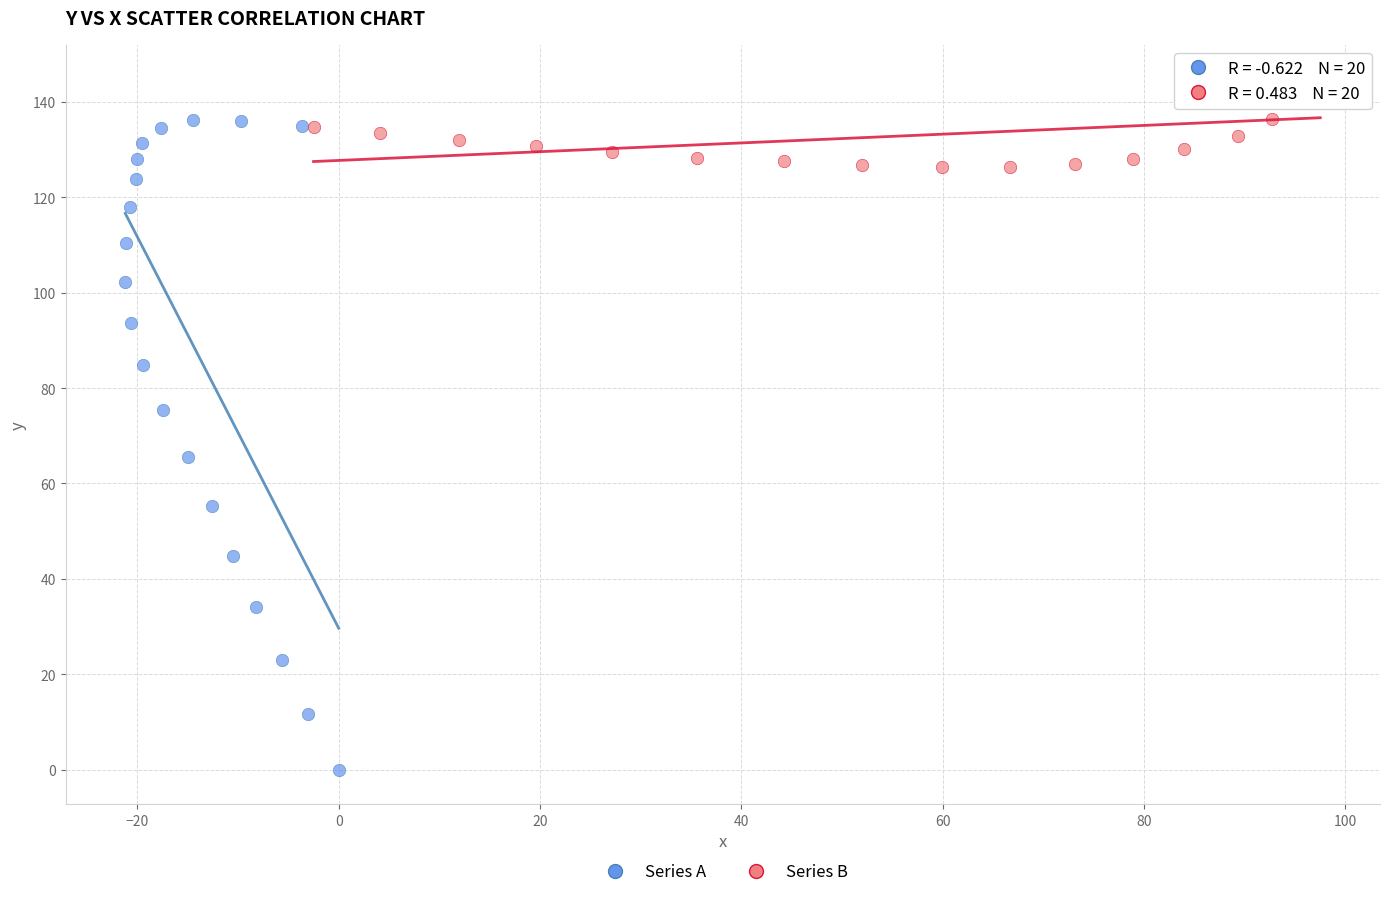

Which series contains the highest Y value?

Series B